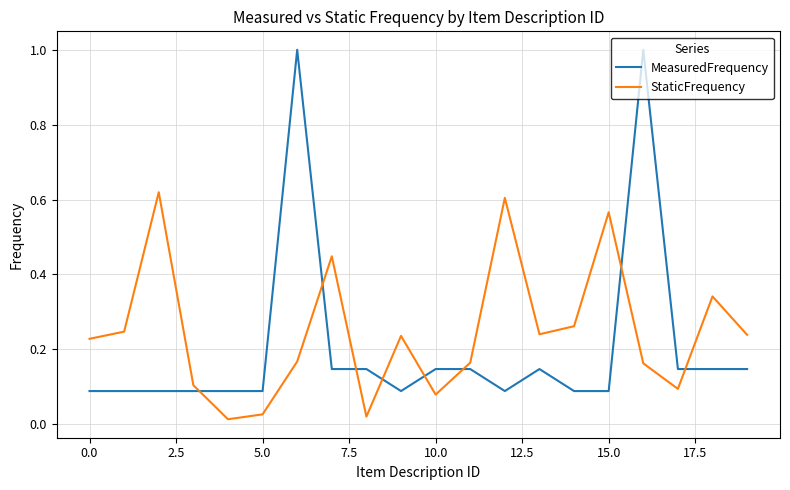

List the series in order of their peak value, lowest first.

StaticFrequency, MeasuredFrequency